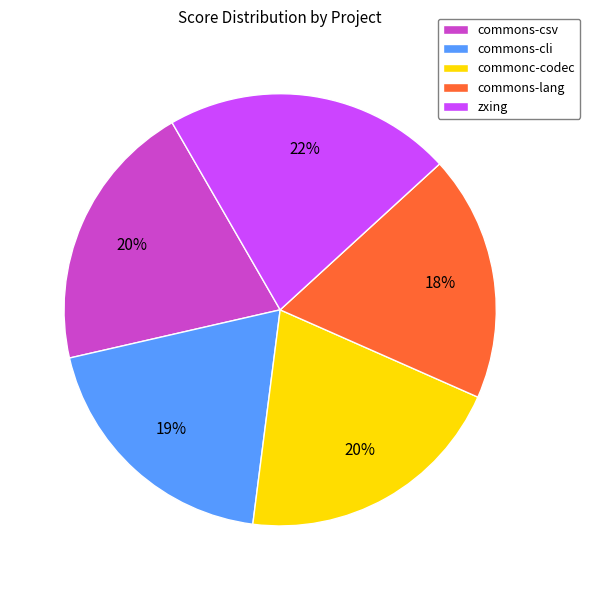

Count the number of slices in the pie.

5